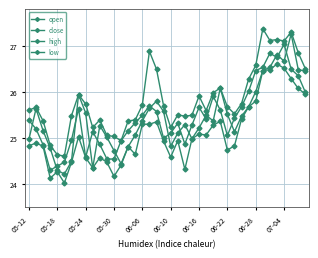

True or false: close and high cross at least once.

False